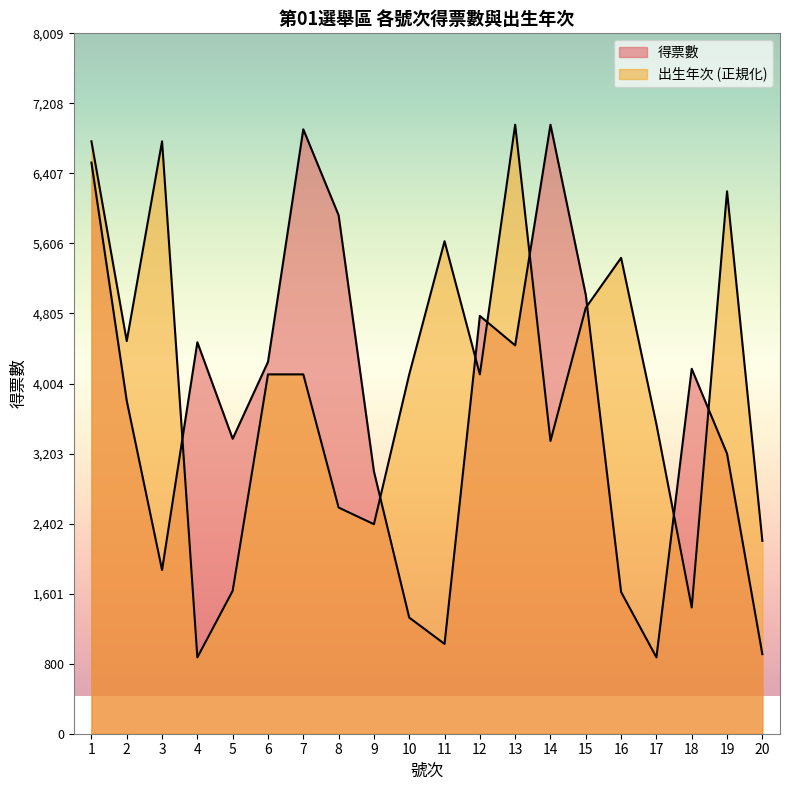

What is the approximate value of 出生年次 at 5?

1634.5